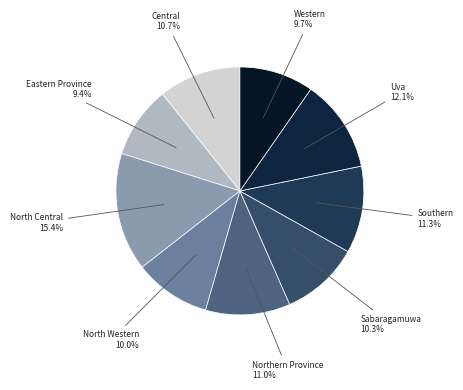

Which slice is the largest?

North Central